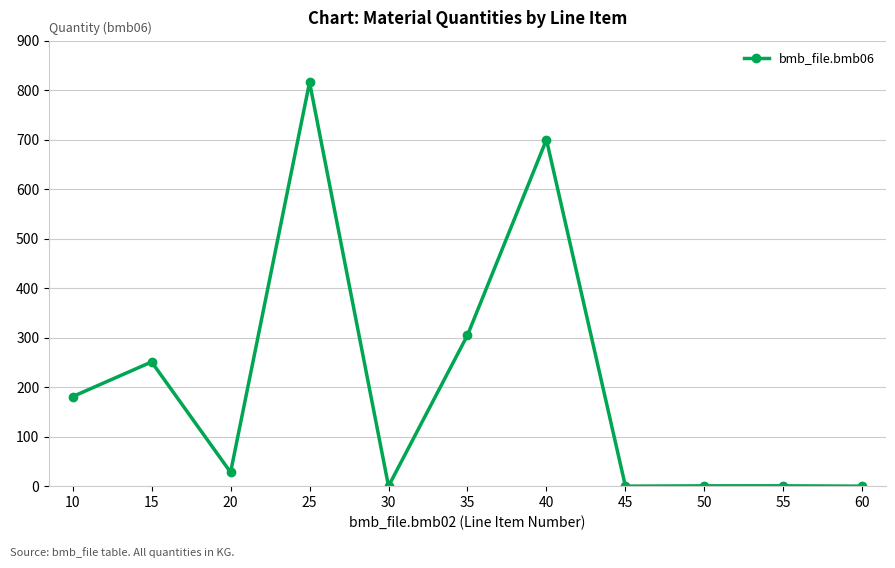

Where is the data nearest to the value 408?

35